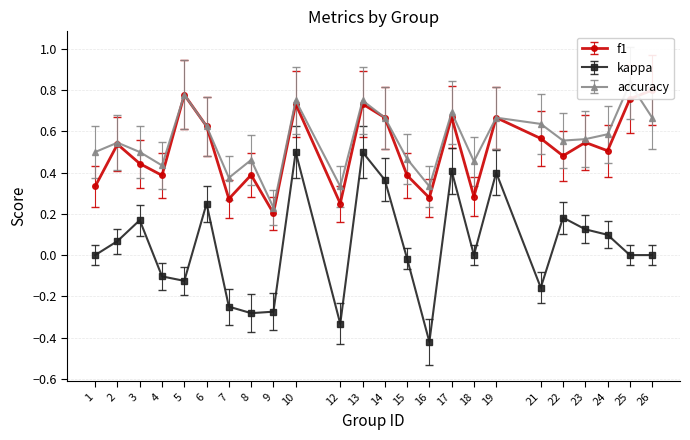

True or false: accuracy and kappa cross at least once.

False